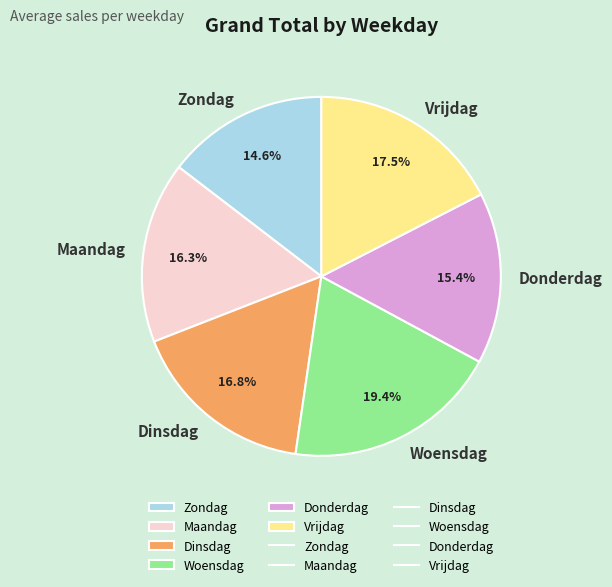

What percentage is the Zondag slice, to the nearest percent?

15%